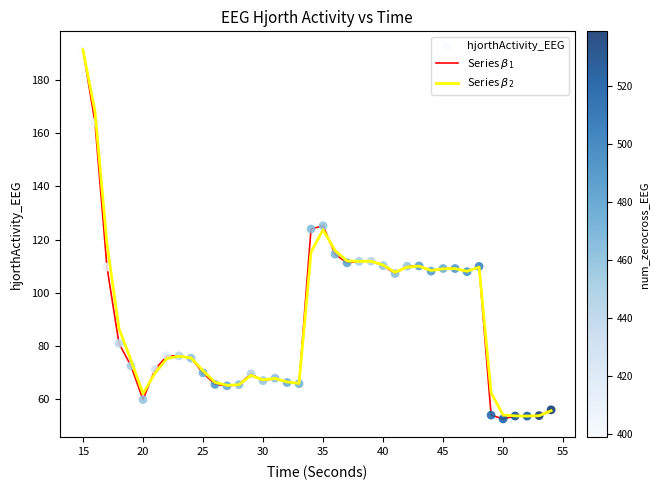

What is the greatest value displayed?

191.3